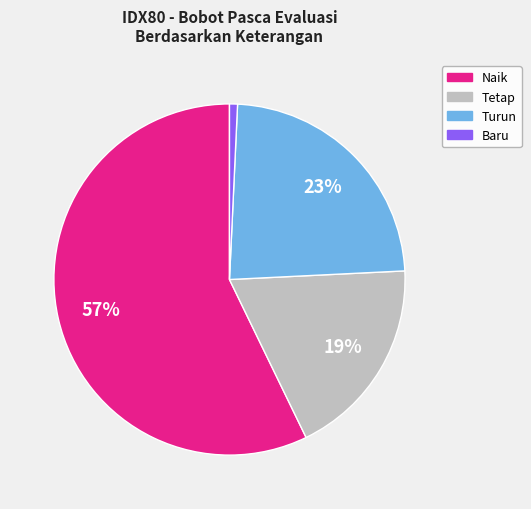

Does any single category account for the majority?

Yes